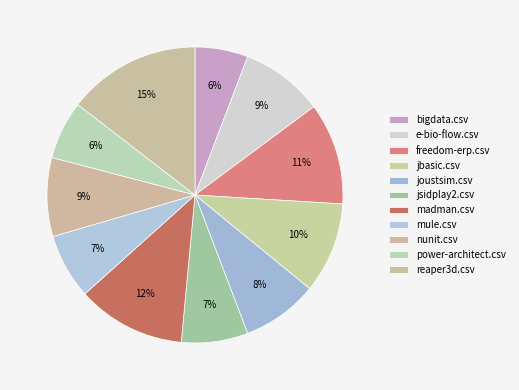

Is it true that joustsim.csv is 1% of the pie?

False